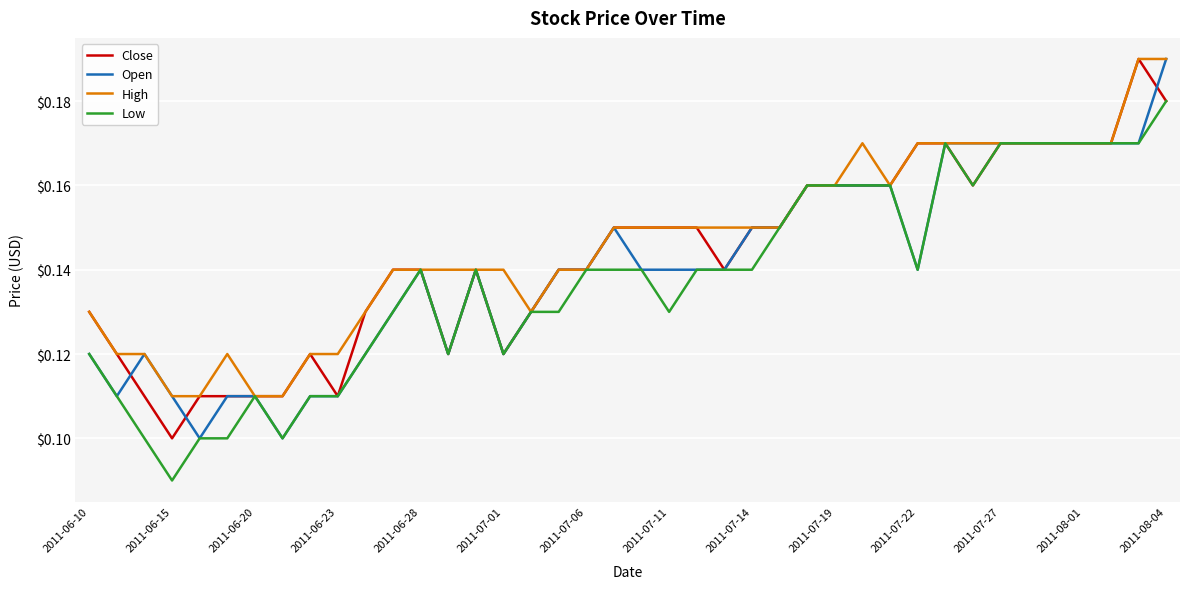

Does the chart have visible grid lines?

Yes